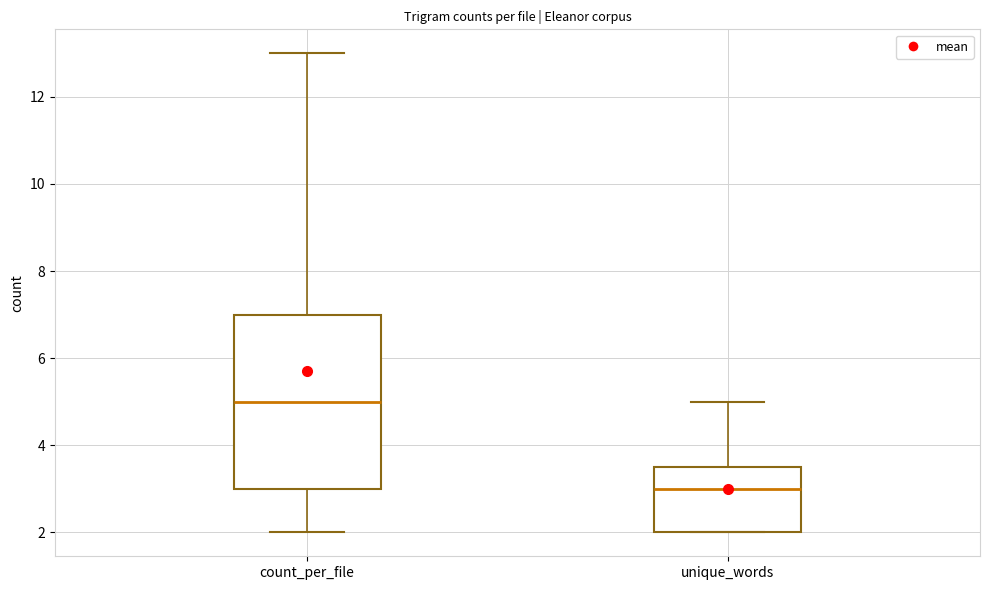

Reading left to right, read every box against the y-axis: the position of its median line, the range the box covers, and the ends of its whiskers. The values are not printed on the chart, so give them approximately, as read against the axis.

count_per_file: median 5.0, box 3.0 to 7.0, whiskers 2.0 to 13.0
unique_words: median 3.0, box 2.0 to 3.6, whiskers 2.0 to 5.0